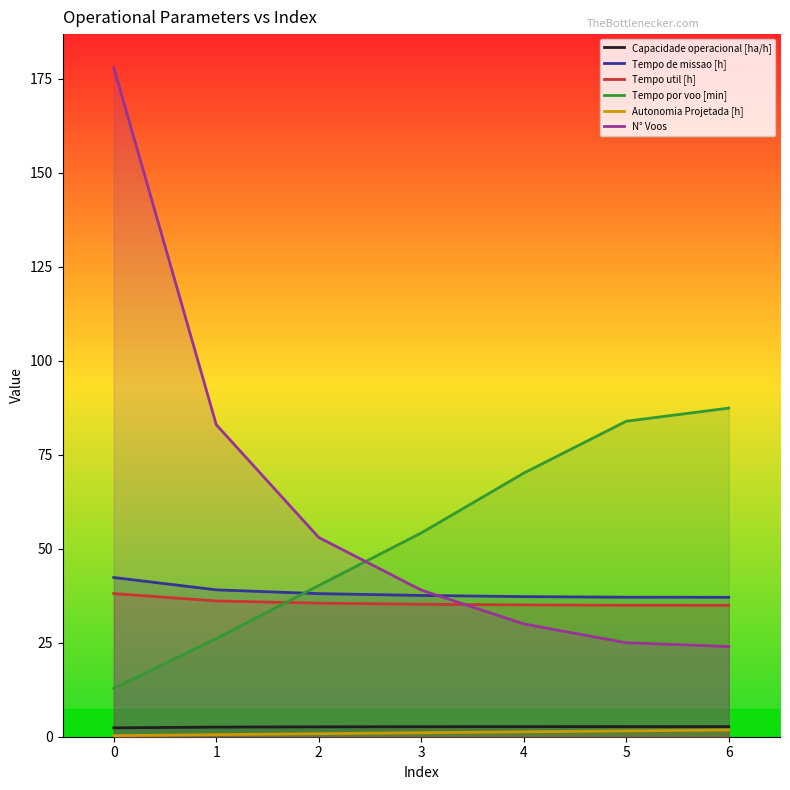

Reading left to right, list all the values displayed in this chart.

Capacidade operacional [ha/h]: 0=2.4	1=2.6	2=2.6	3=2.7	4=2.7	5=2.7	6=2.7
Tempo de missao [h]: 0=42.4	1=39.1	2=38.1	3=37.6	4=37.3	5=37.1	6=37.1
Tempo util [h]: 0=38.1	1=36.1	2=35.5	3=35.2	4=35.1	5=35.0	6=35.0
Tempo por voo [min]: 0=12.8	1=26.1	2=40.2	3=54.2	4=70.1	5=83.9	6=87.4
Autonomia Projetada [h]: 0=0.3	1=0.6	2=0.8	3=1.1	4=1.3	5=1.6	6=1.8
N° Voos: 0=178.0	1=83.0	2=53.0	3=39.0	4=30.0	5=25.0	6=24.0